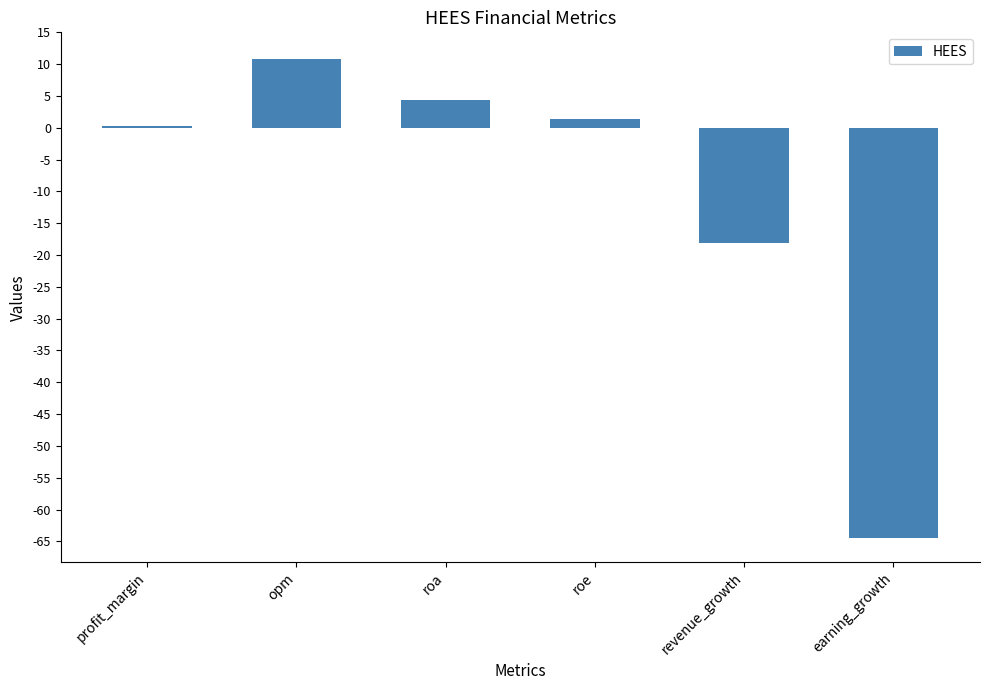

How many distinct data groups are displayed?

1